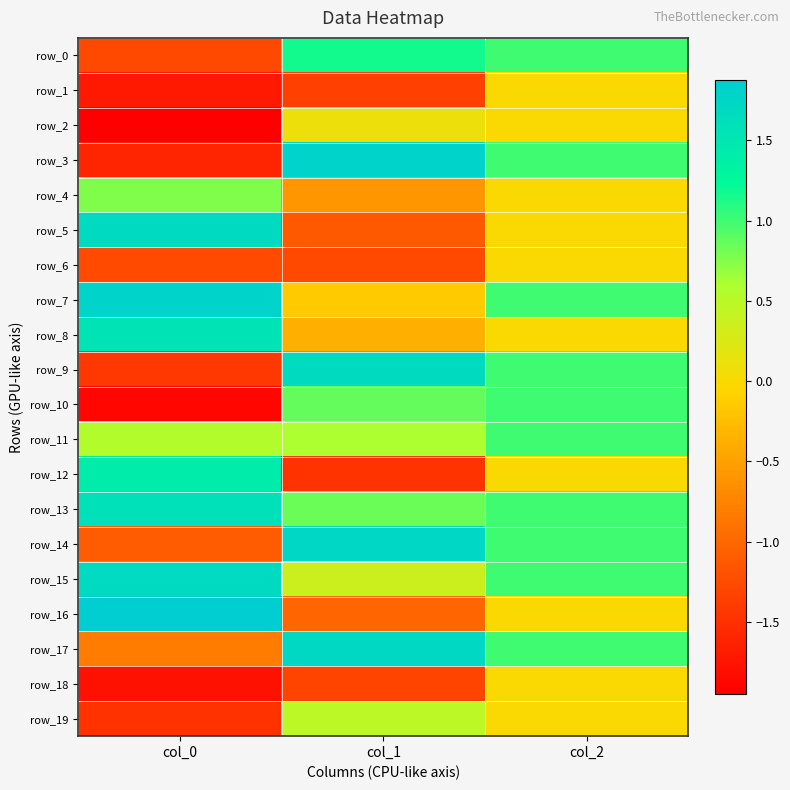

Which series has the largest range (max minus min)?

row_3